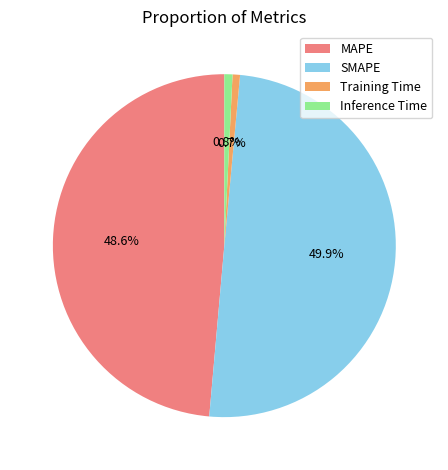

What is the total percentage of MAPE and SMAPE?

98.5%